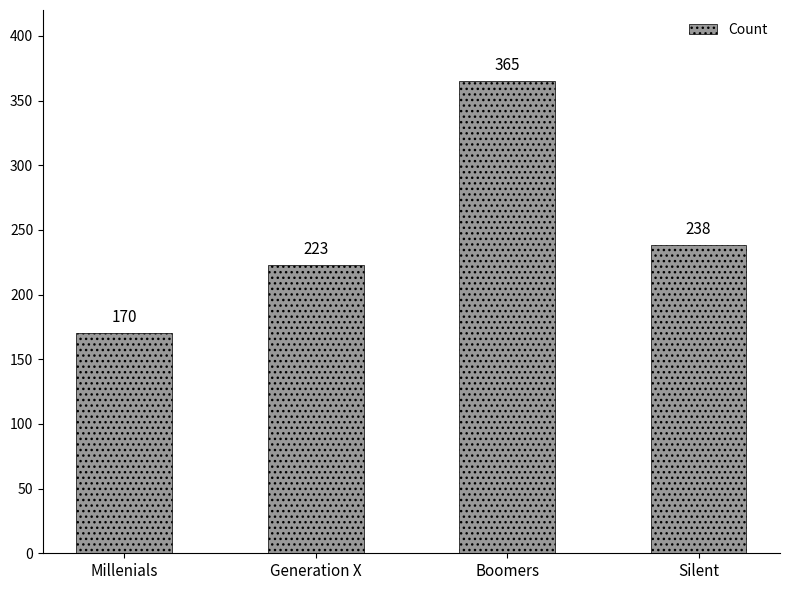

What is the value of the 4th bar from the left?

238